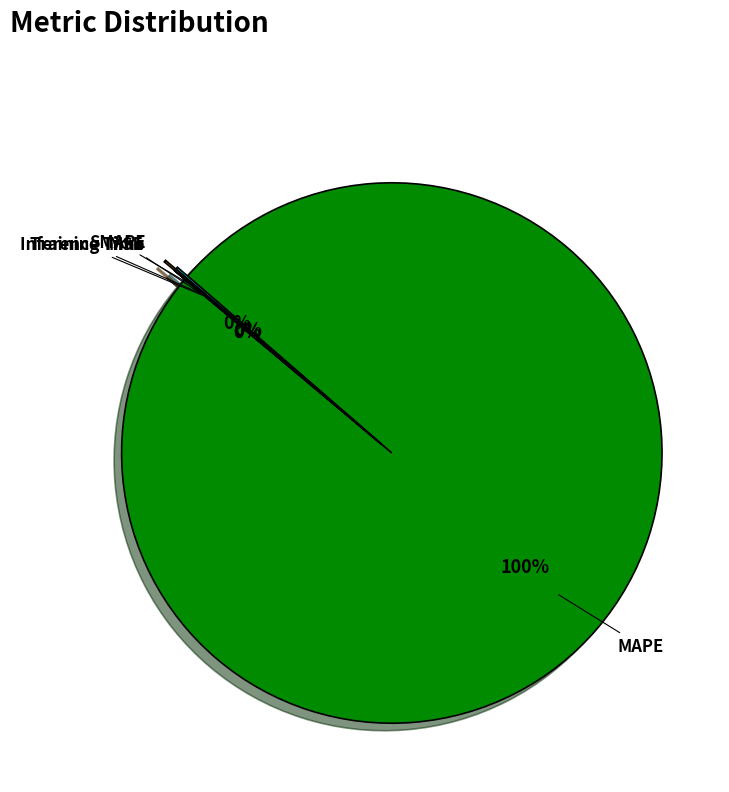

To the nearest percent, what is the average slice percentage?

20%